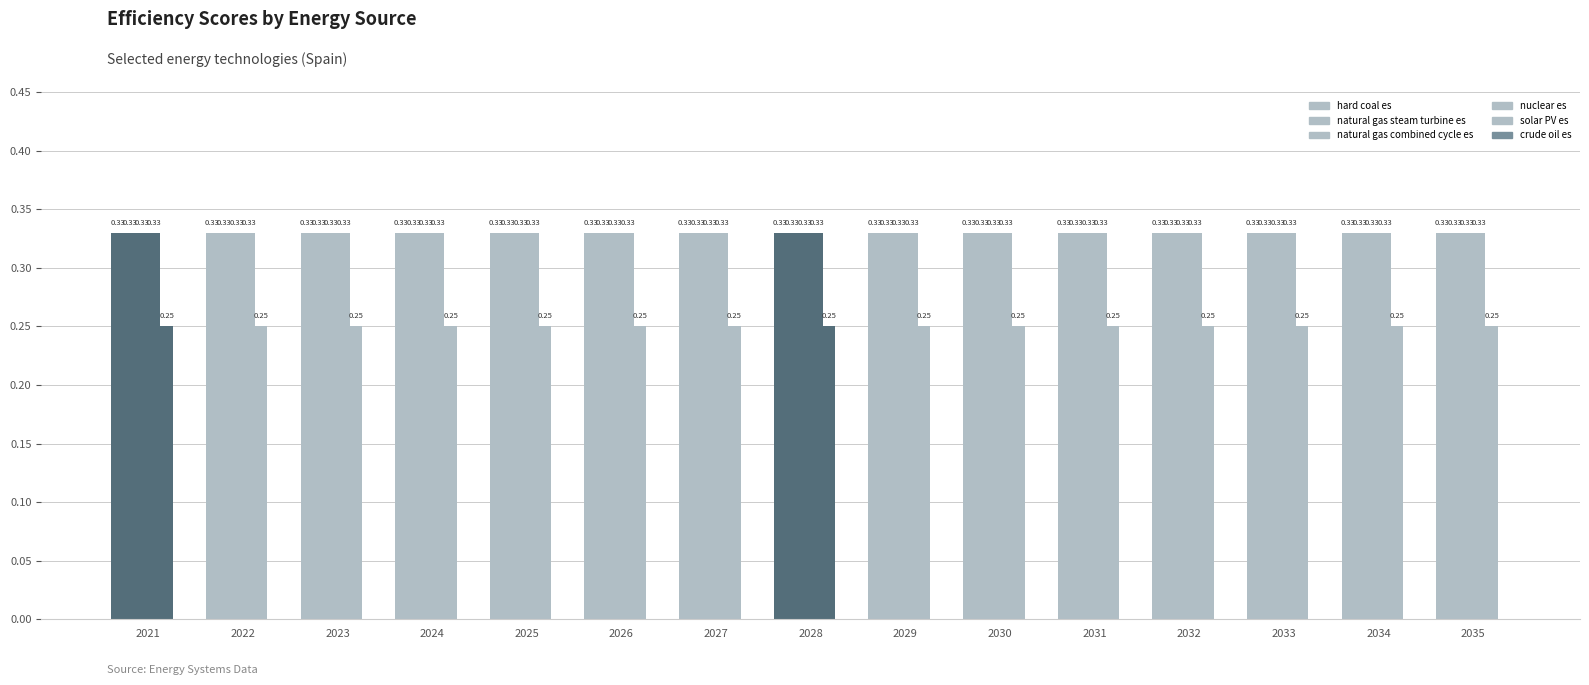

How many data points does each series have?

15